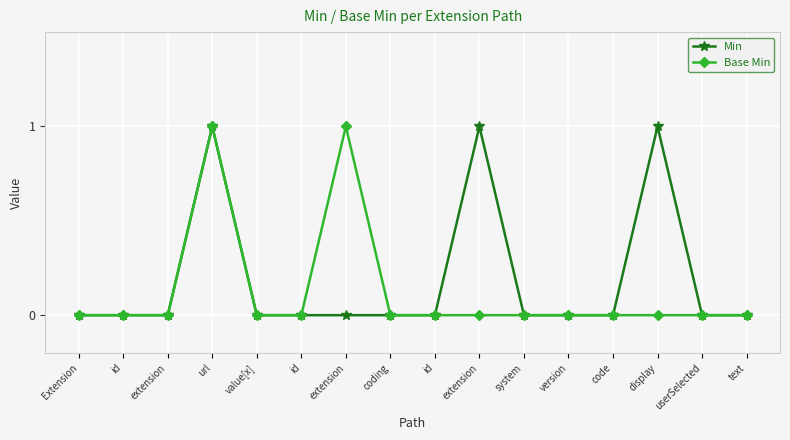

Count the number of categories in the chart.

16